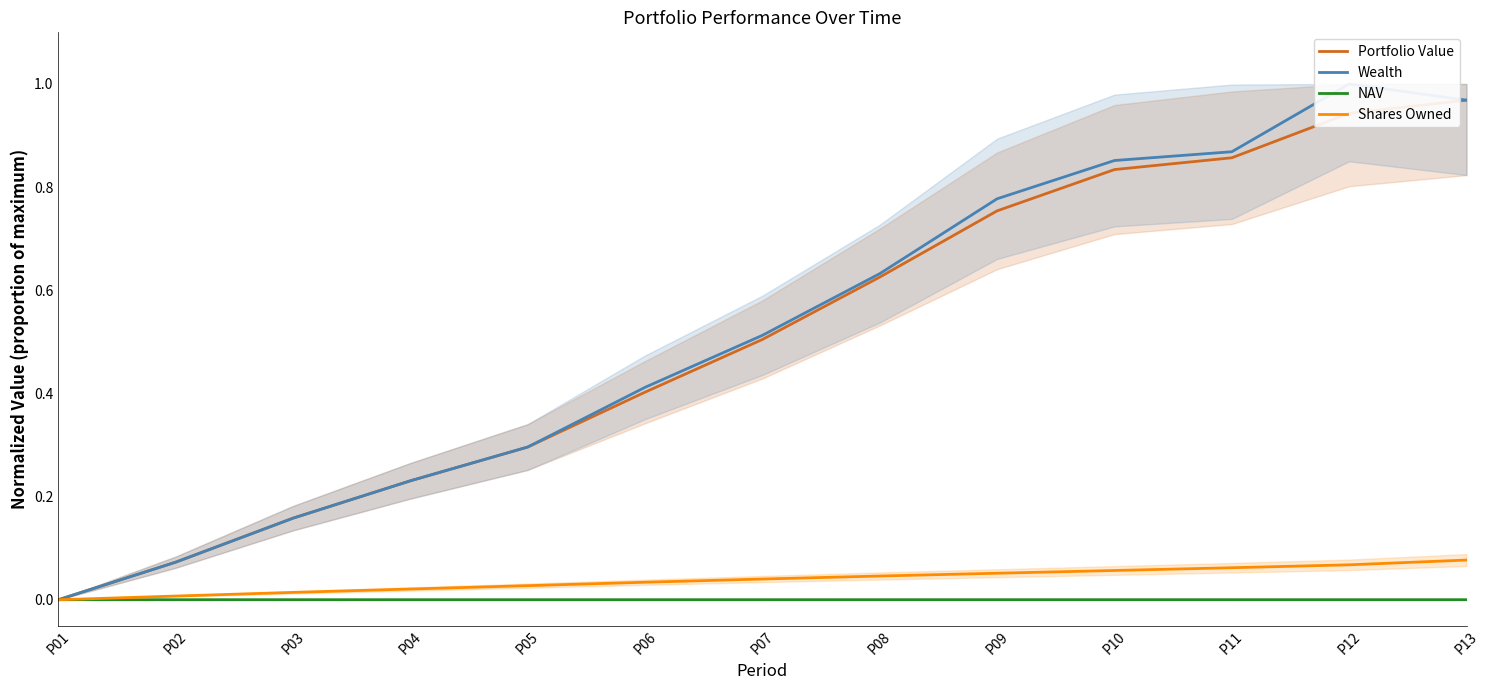

At which category is the sum across all series the highest?

P13